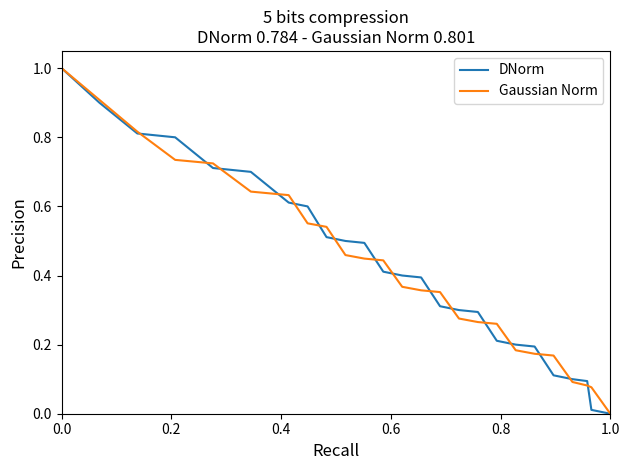

What is the maximum value shown in the chart?

1.0